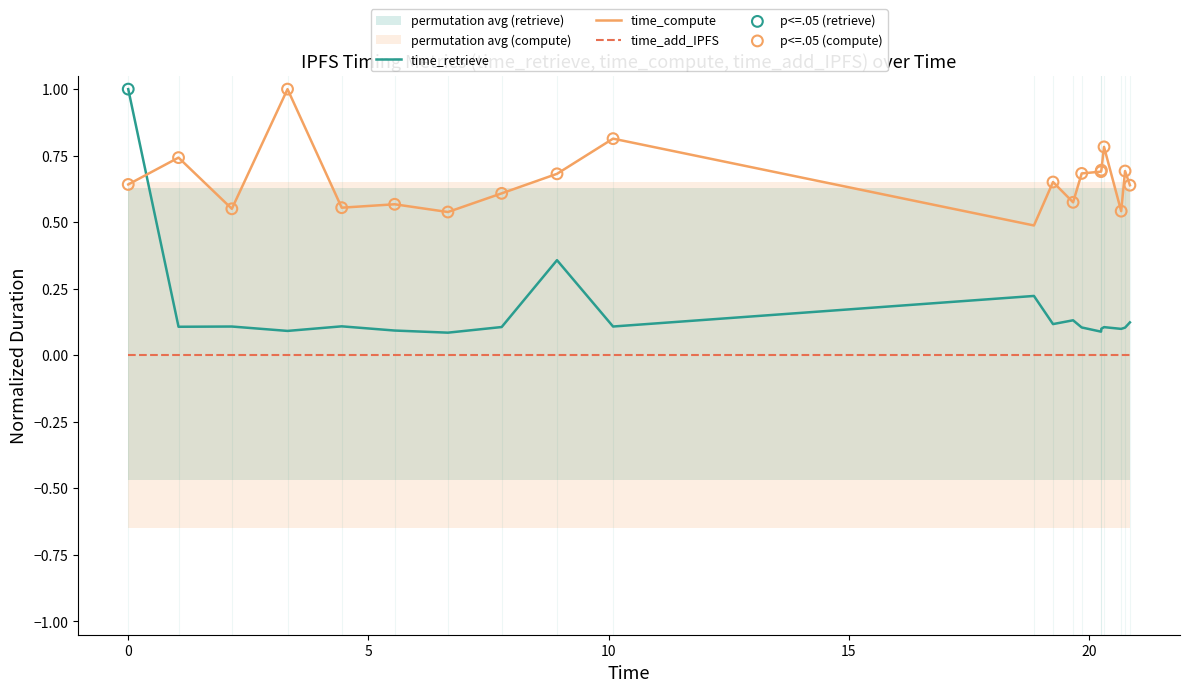

True or false: time_add_IPFS and time_retrieve intersect in this chart.

False